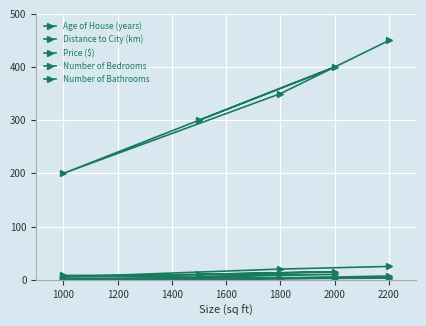

At 1800, list the series in order from largest to smallest.

Price ($), Age of House (years), Distance to City (km), Number of Bedrooms, Number of Bathrooms